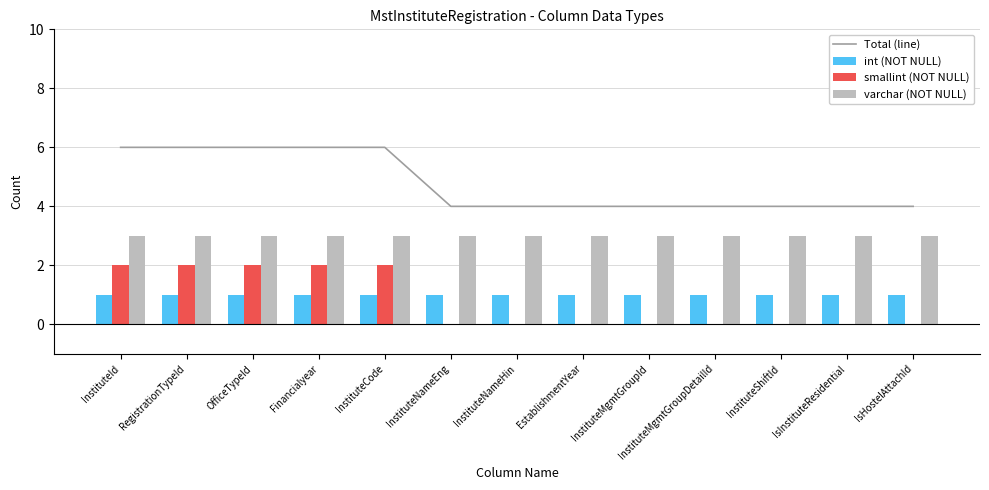

True or false: smallint (NOT NULL) has a value of 0 at EstablishmentYear.

True